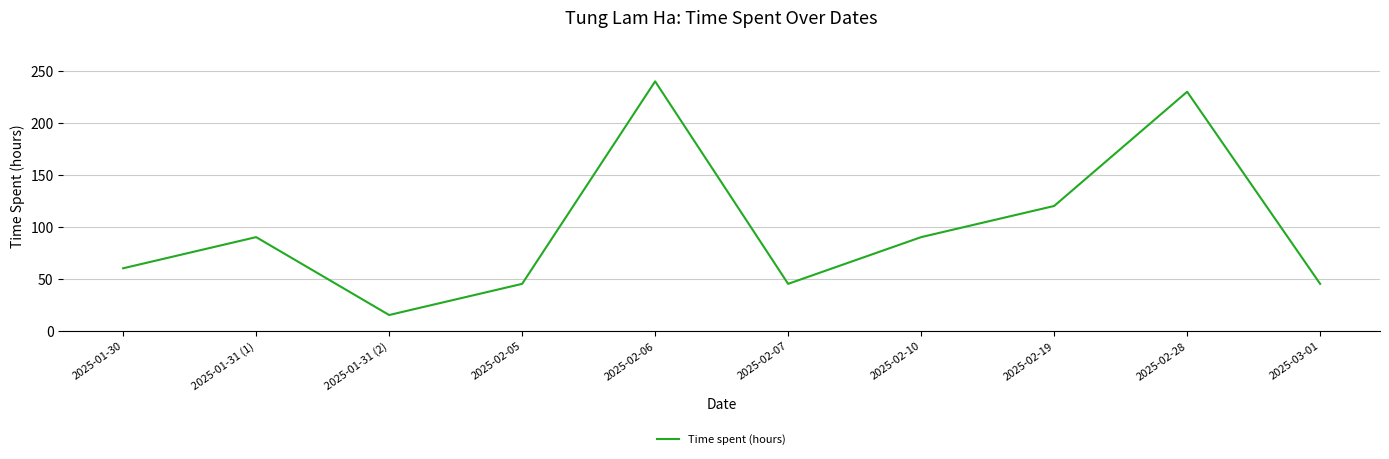

Where is the first local minimum?

2025-01-31 (2)